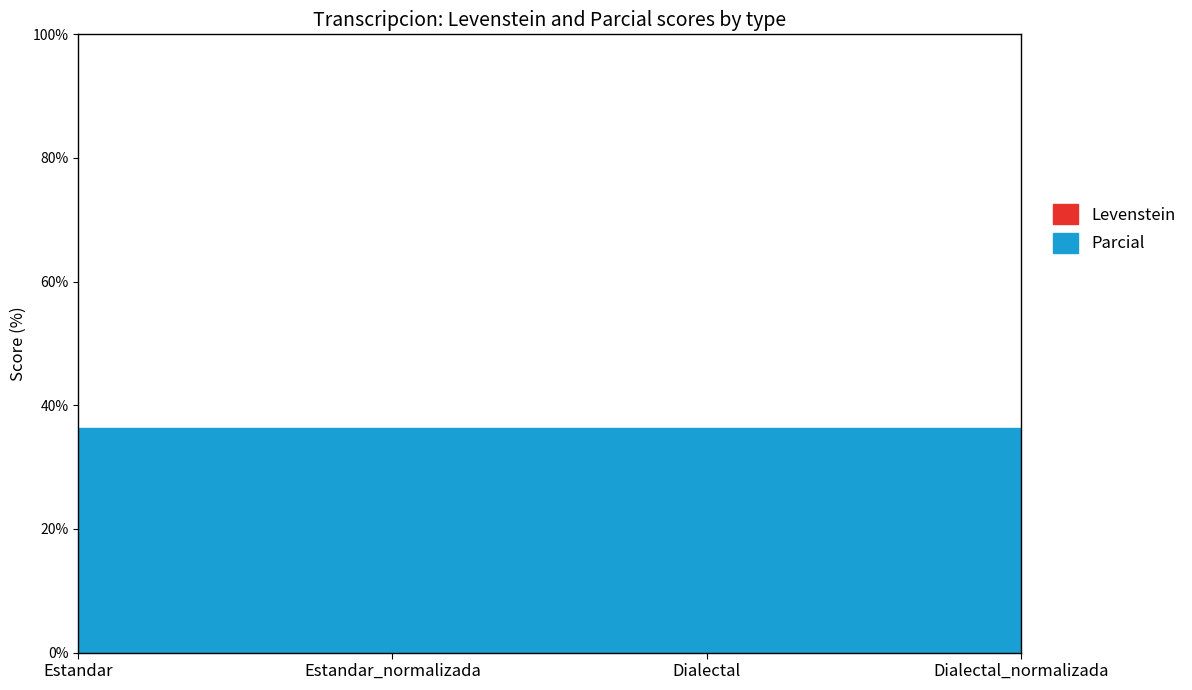

True or false: Levenstein and Parcial cross at least once.

False